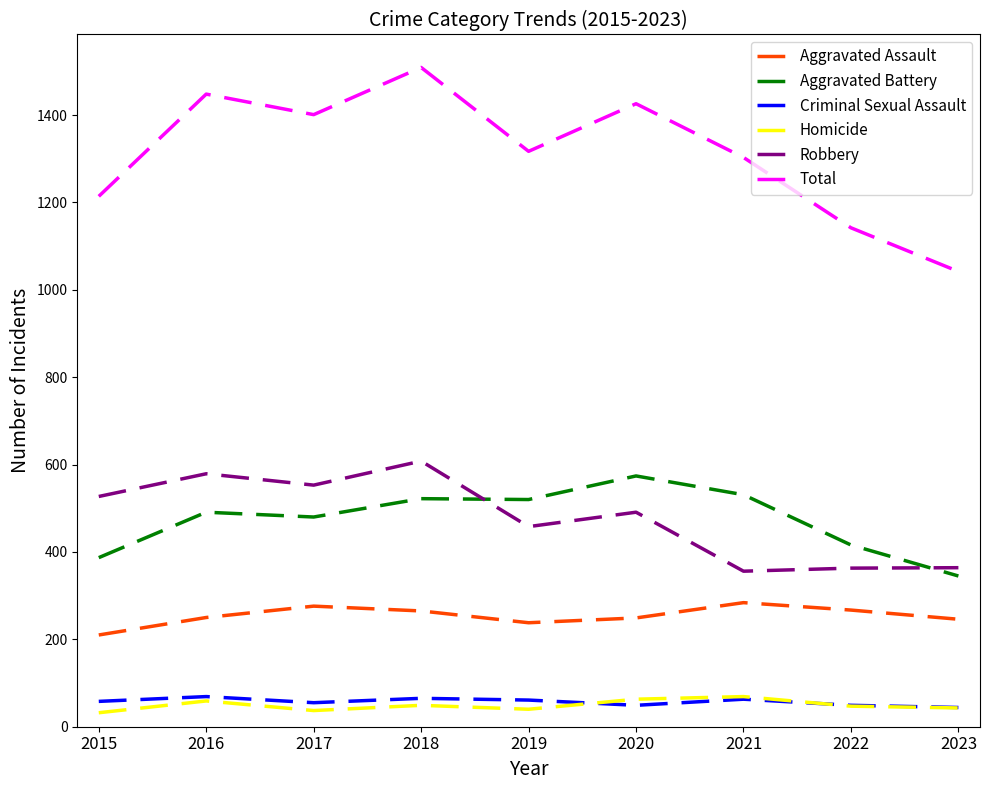

True or false: Total and Criminal Sexual Assault intersect in this chart.

False